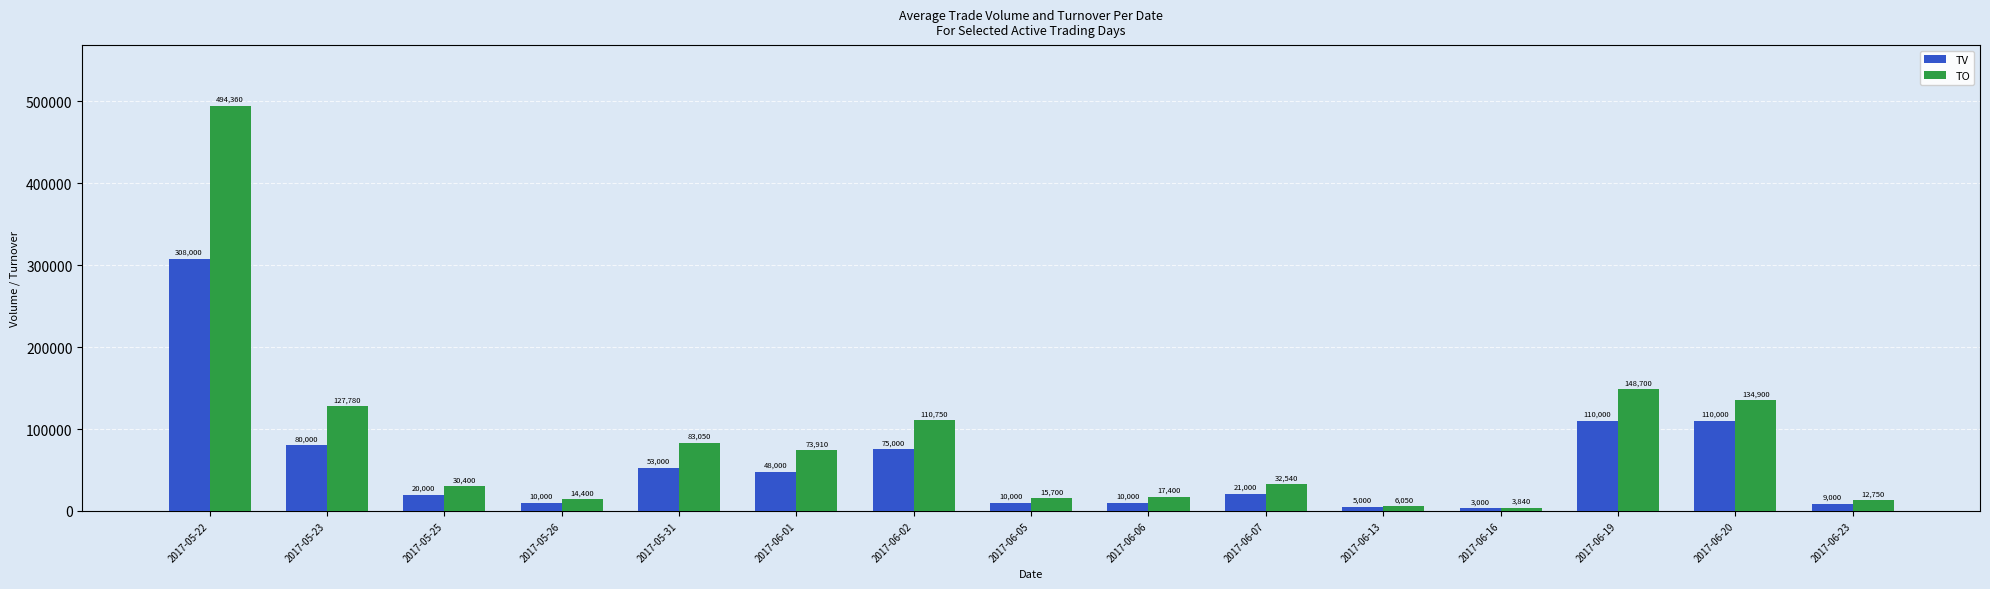

How many bars are there in each group?

2